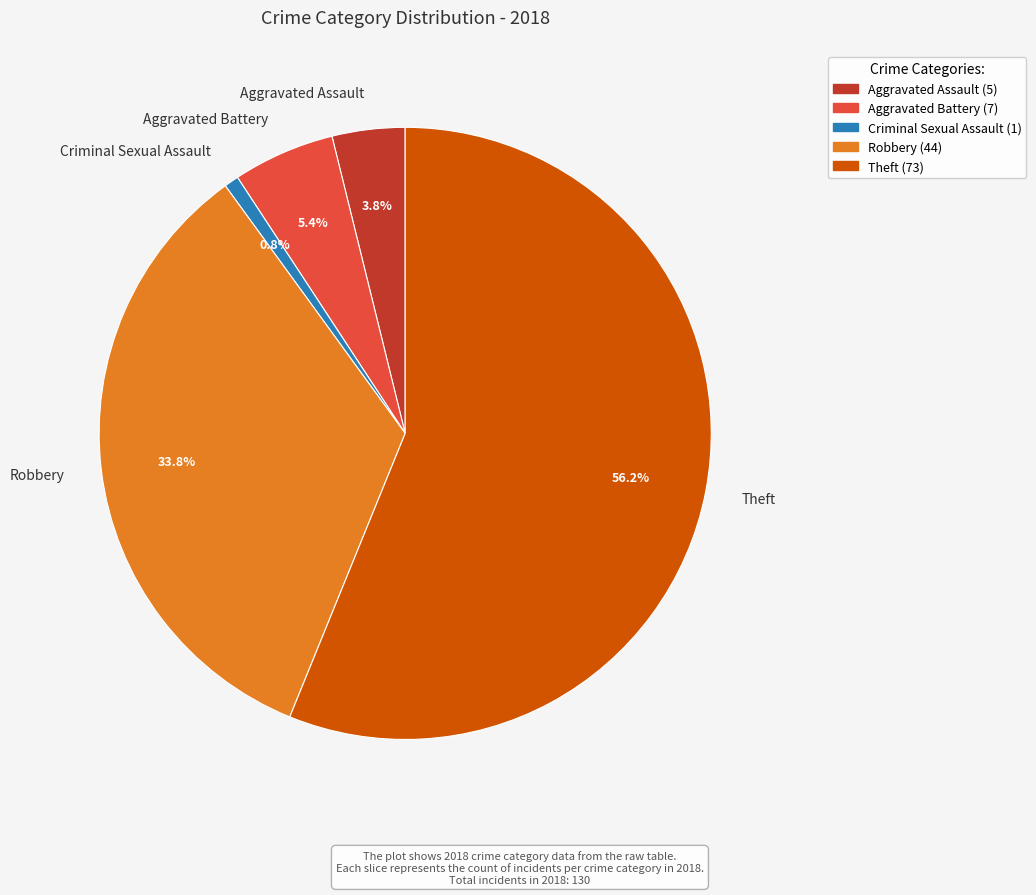

Which category accounts for the majority?

Theft